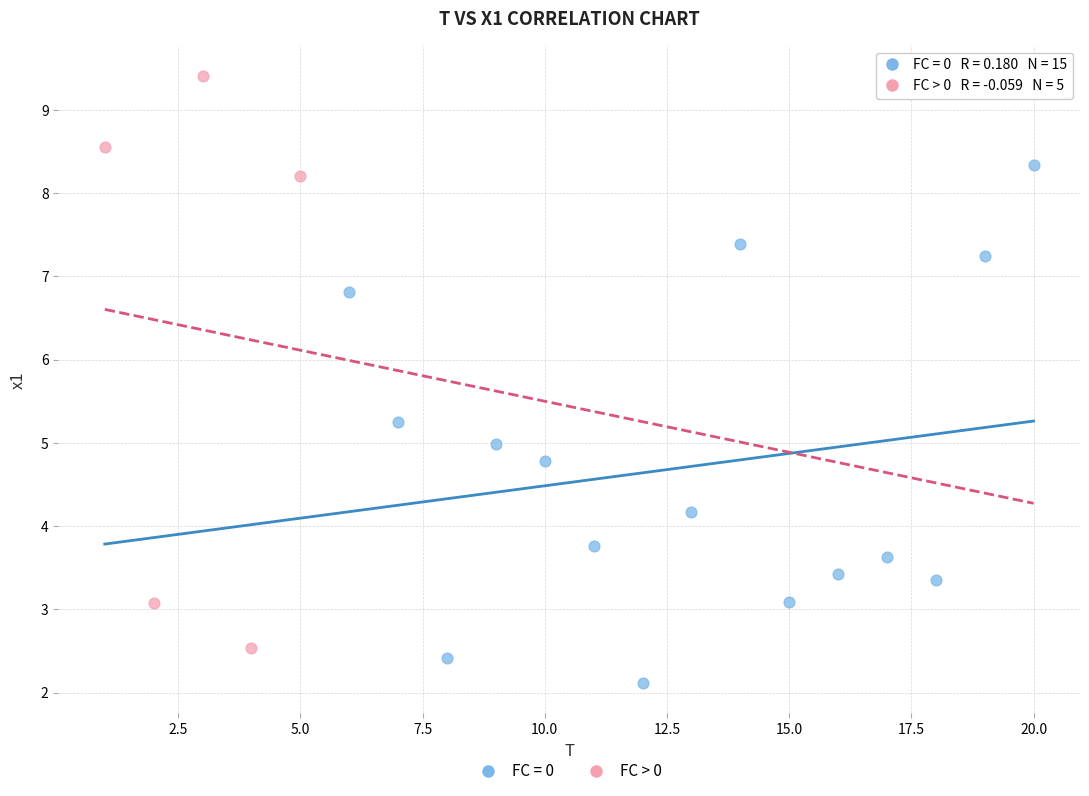

Which series reaches the minimum Y coordinate?

FC = 0